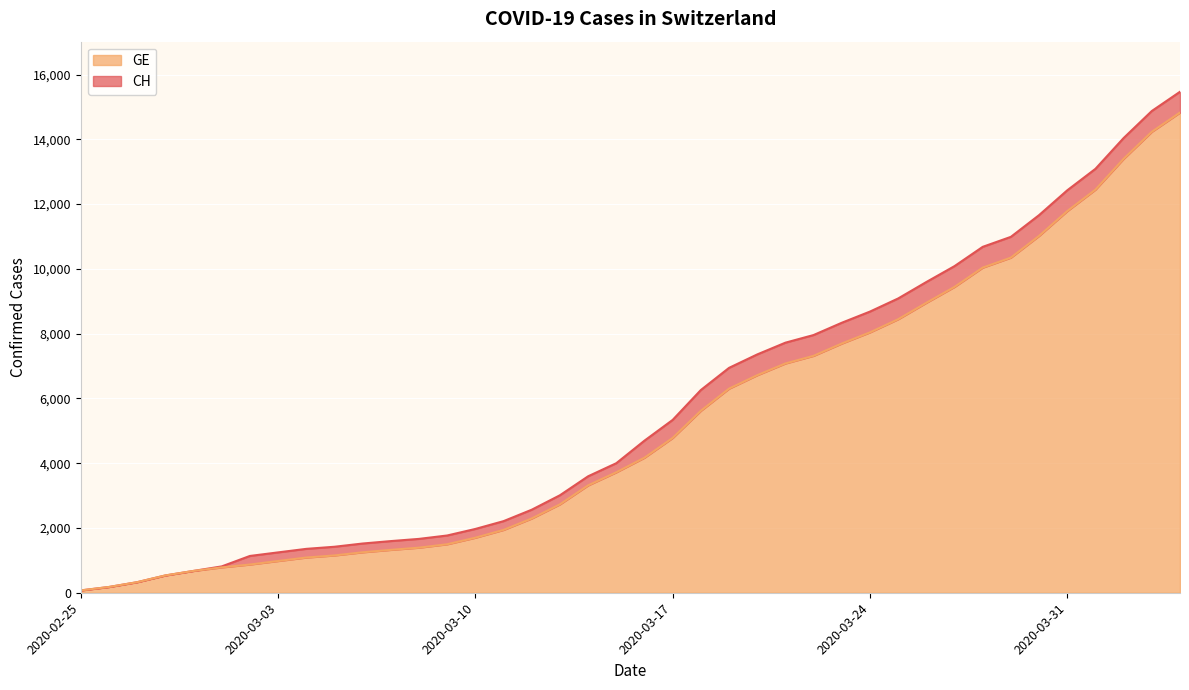

How many data points in GE are less than 4170?

20